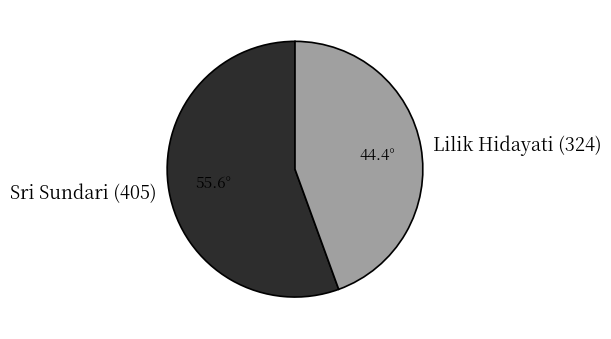

Rank the categories by value from highest to lowest.

Sri Sundari (405), Lilik Hidayati (324)